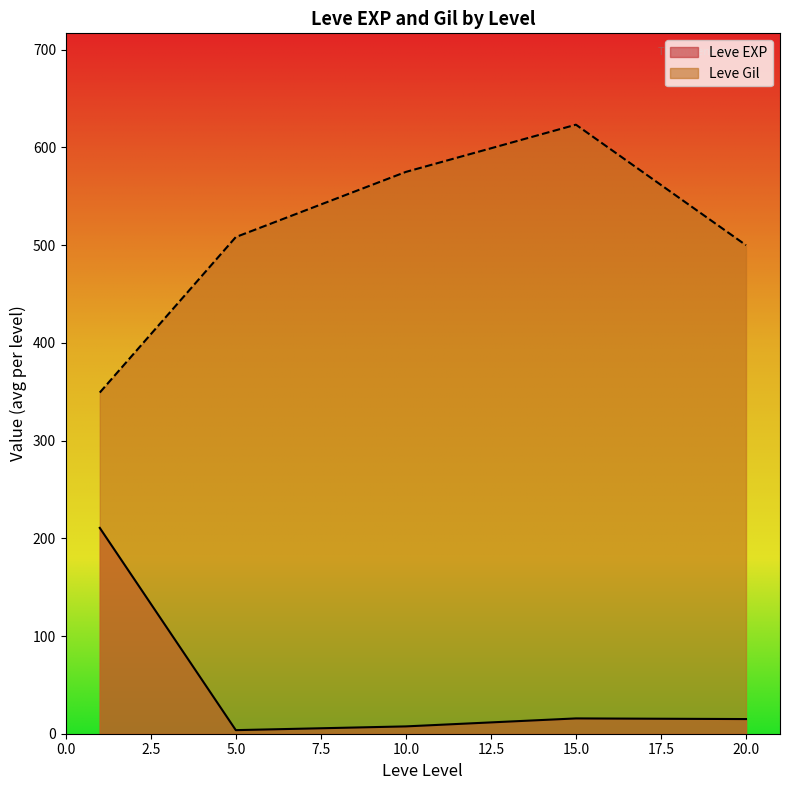

Rank the series by their maximum value, from highest to lowest.

Leve Gil, Leve EXP